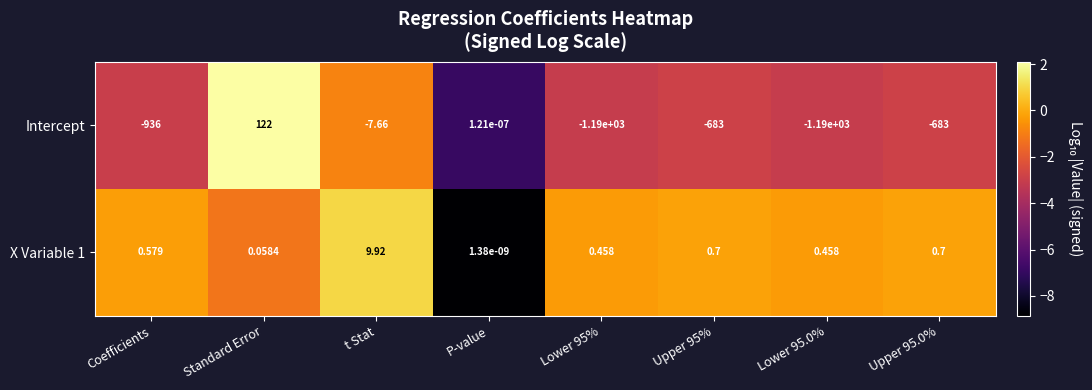

Is the value of X Variable 1 at Upper 95% greater than the value of Intercept at Upper 95%?

Yes